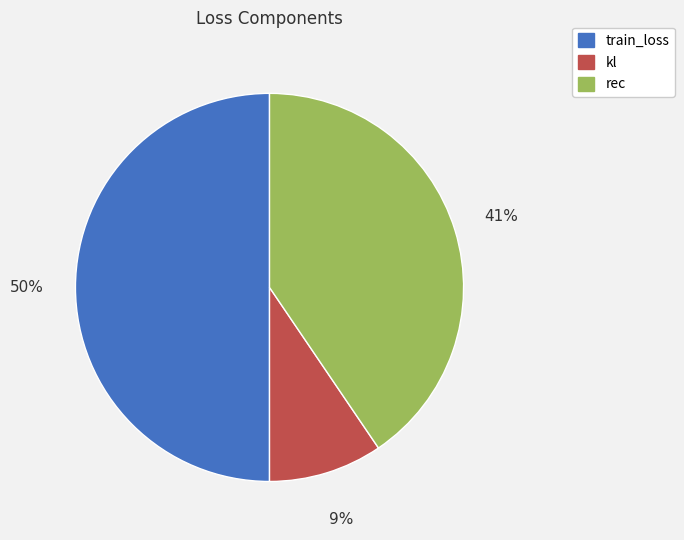

Which has a higher value, rec or kl?

rec